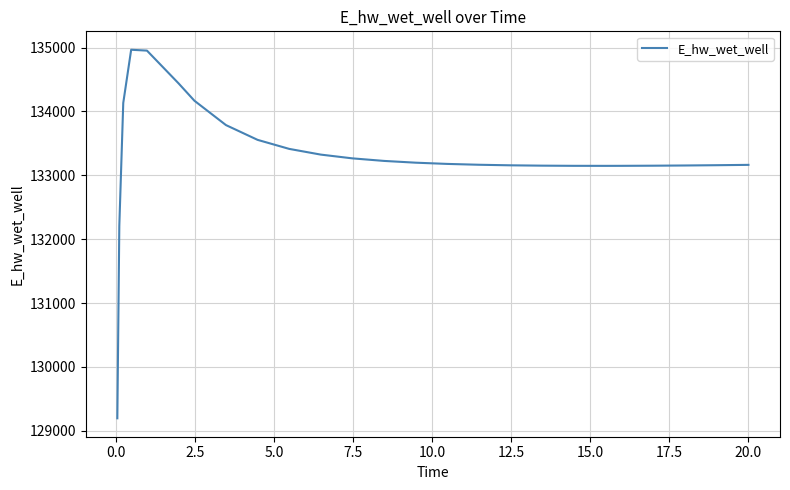

What is the greatest value displayed?

134965.8